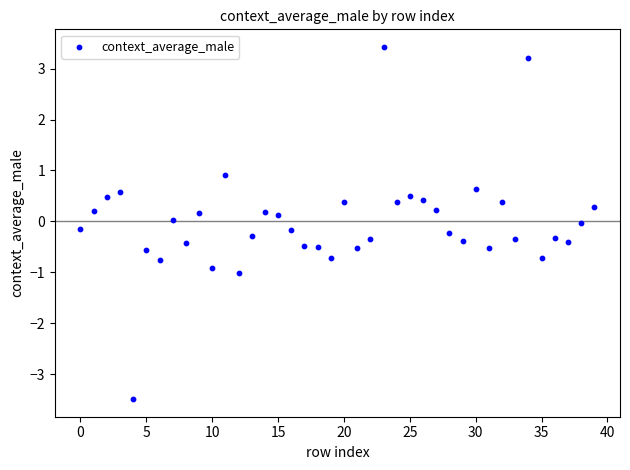

What is the range of Y values (max minus min)?

6.9